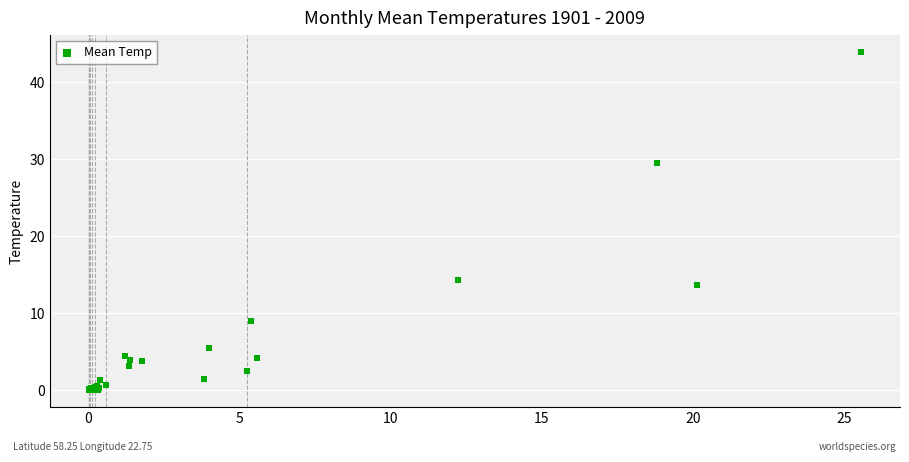

What Y value in the scatter plot is closest to 21?

14.3